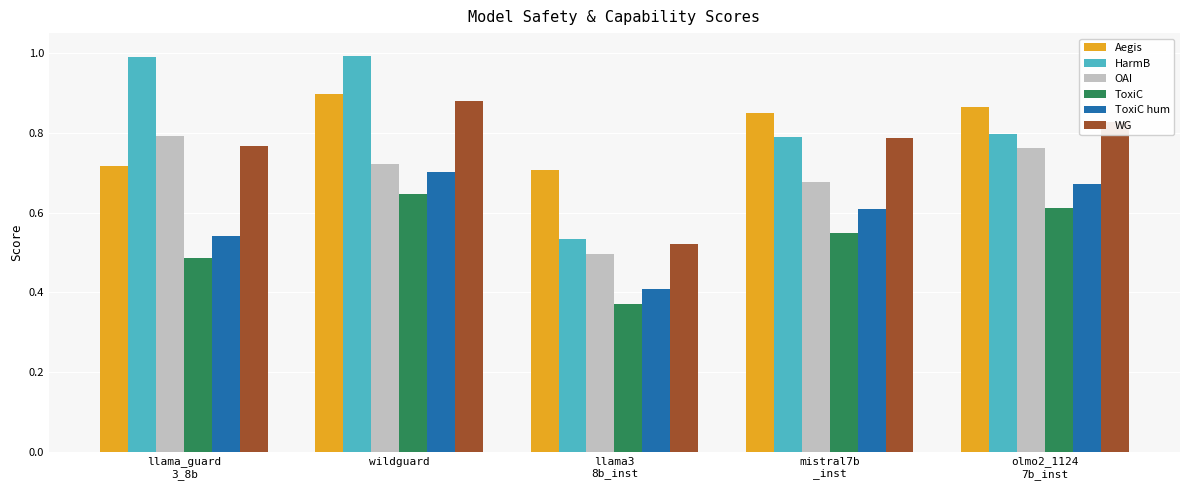

At which category is the sum across all series the highest?

wildguard